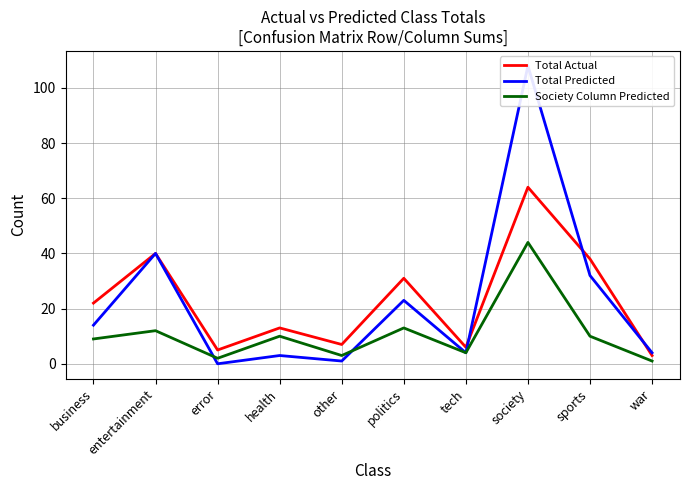

What is the spread (max minus min) of values at entertainment?

28